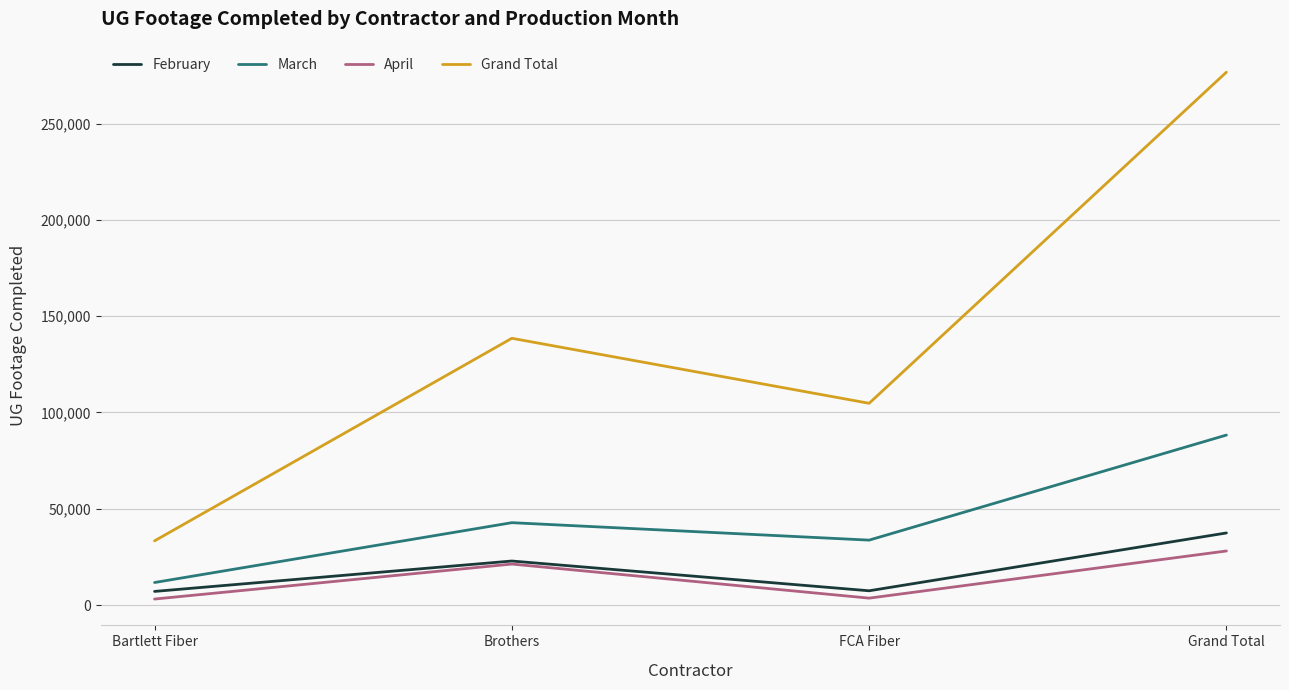

Is the value of February at FCA Fiber greater than the value of March at Grand Total?

No